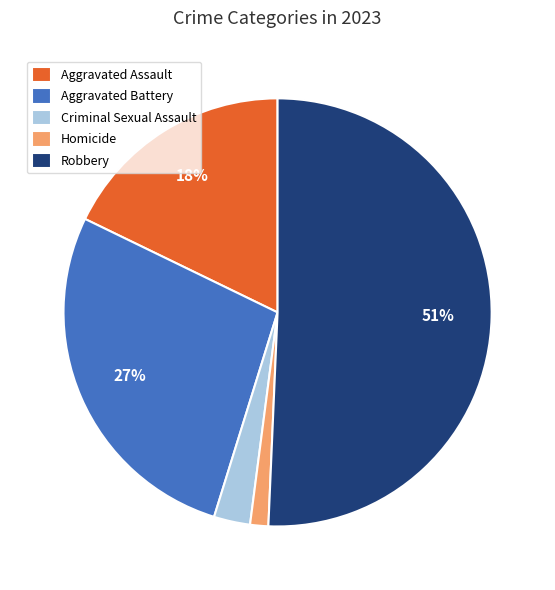

Is the sum of Homicide and Aggravated Assault greater than half?

No